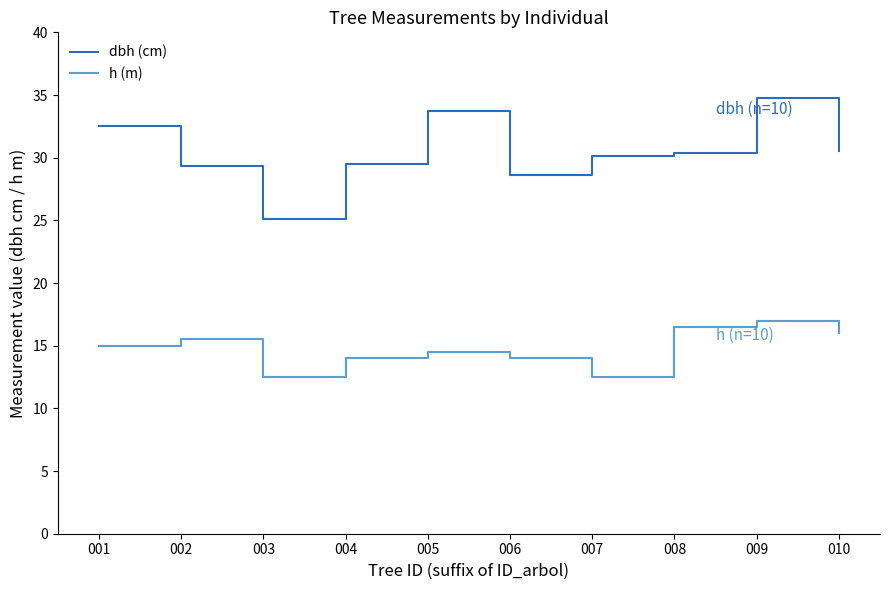

The h (m) series shows 26.0 at 005. True or false?

False